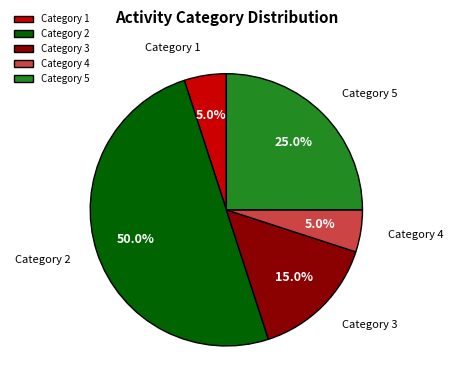

Which category has the biggest portion of the pie?

Category 2